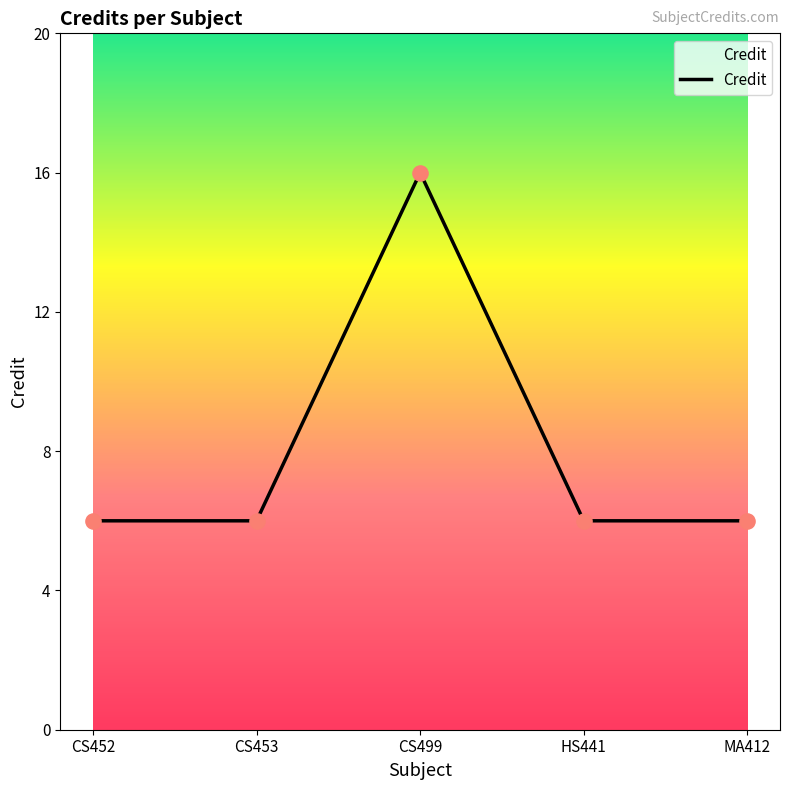

What is the change in value from CS453 to CS499?

+10